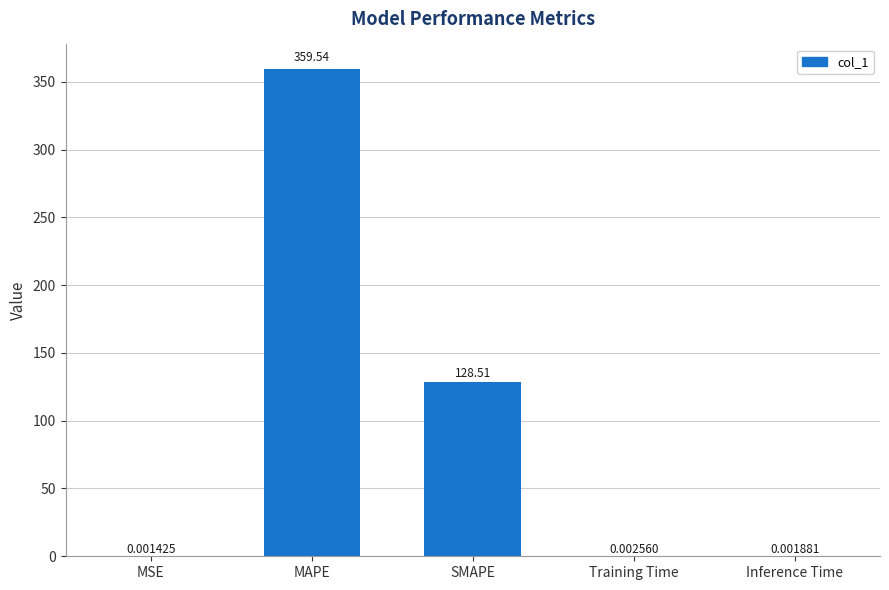

Where is the data nearest to the value 179?

SMAPE